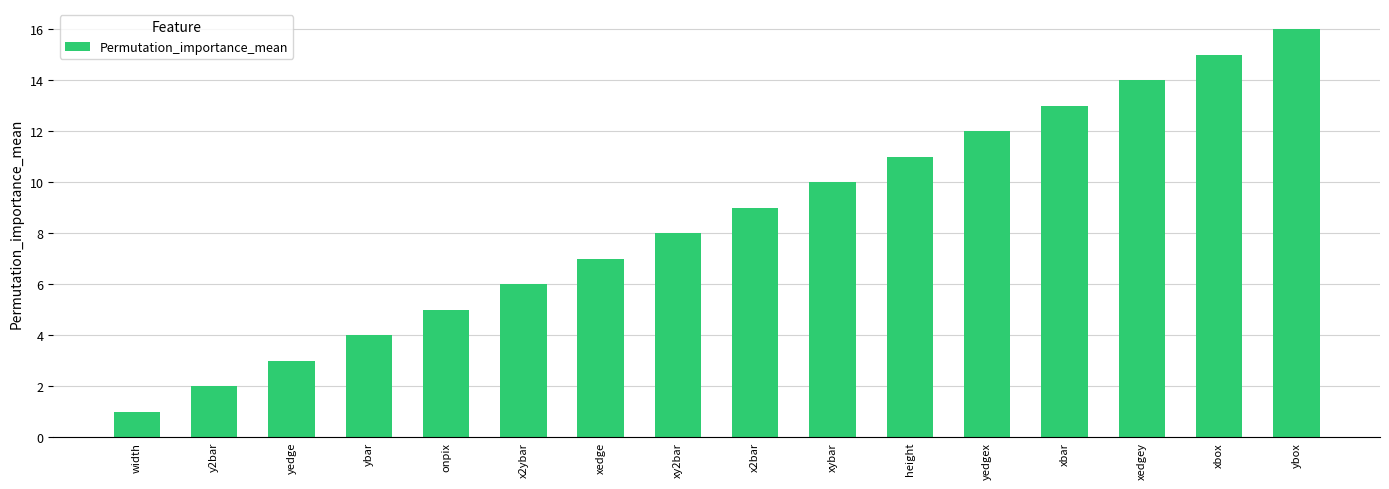

True or false: the data shows 11 at height.

True